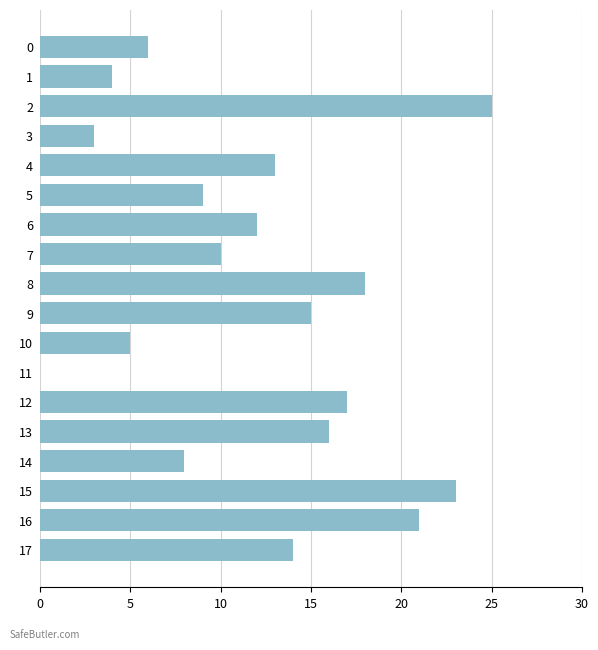

What is the sum of all values?

219